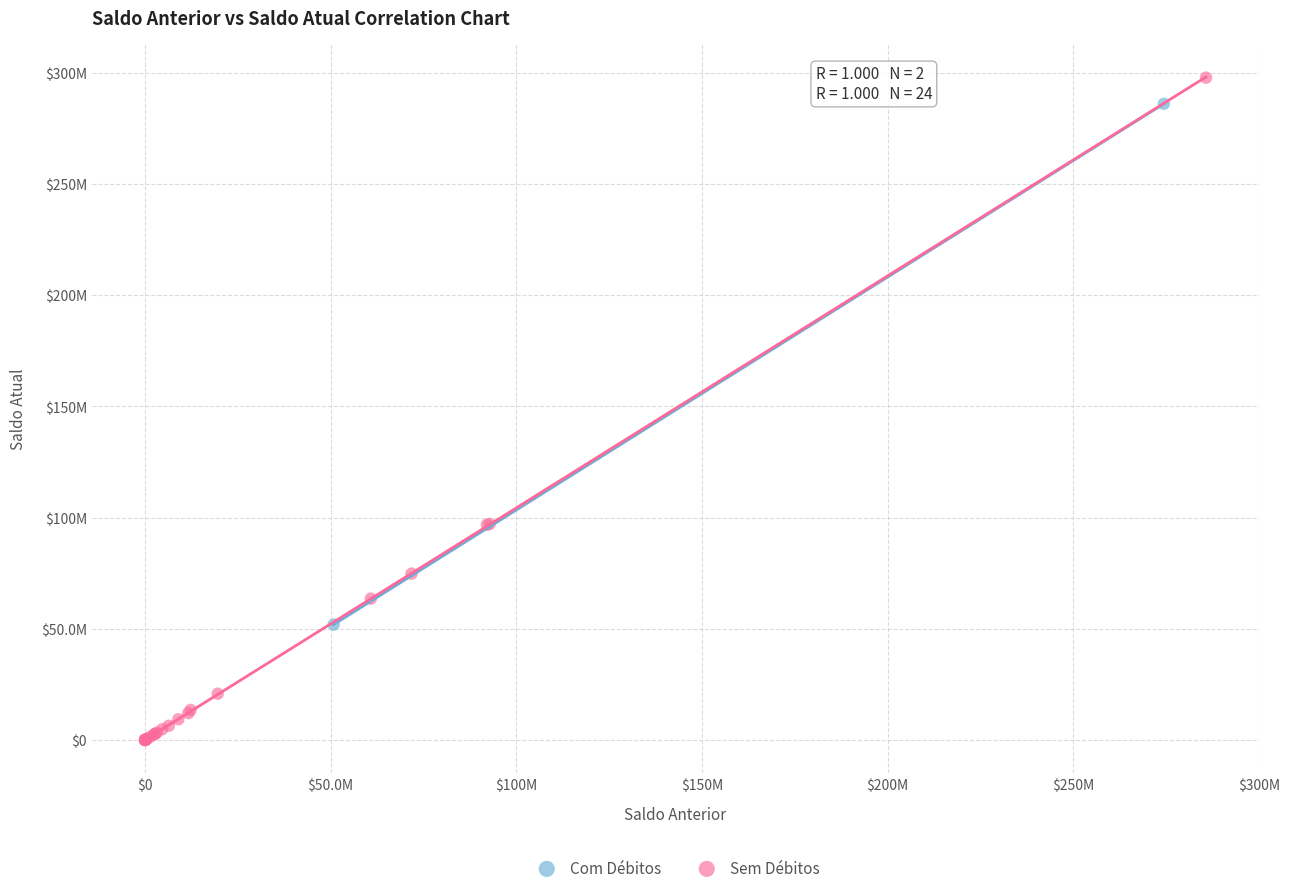

What are all the series names shown in the legend?

Com Débitos, Sem Débitos